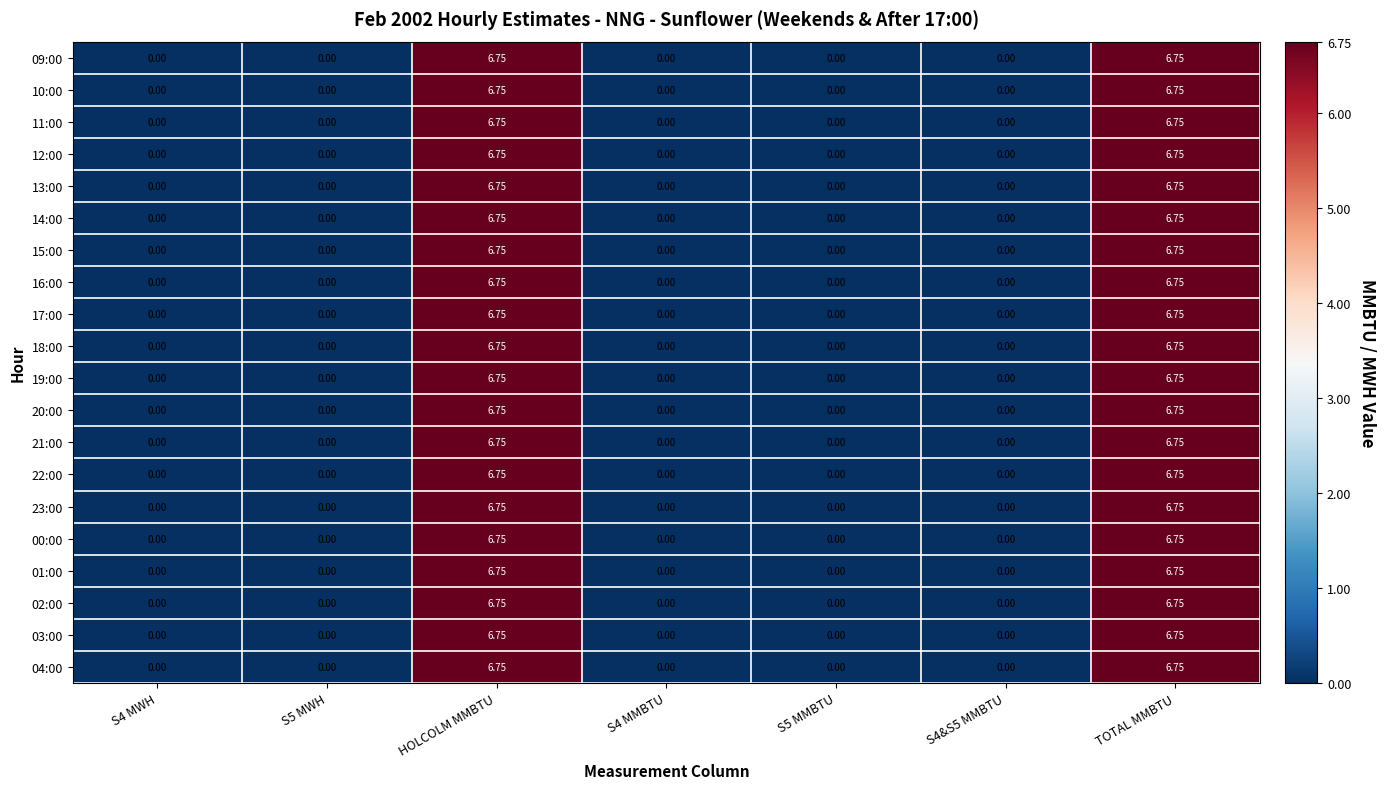

Count the number of categories in the chart.

7